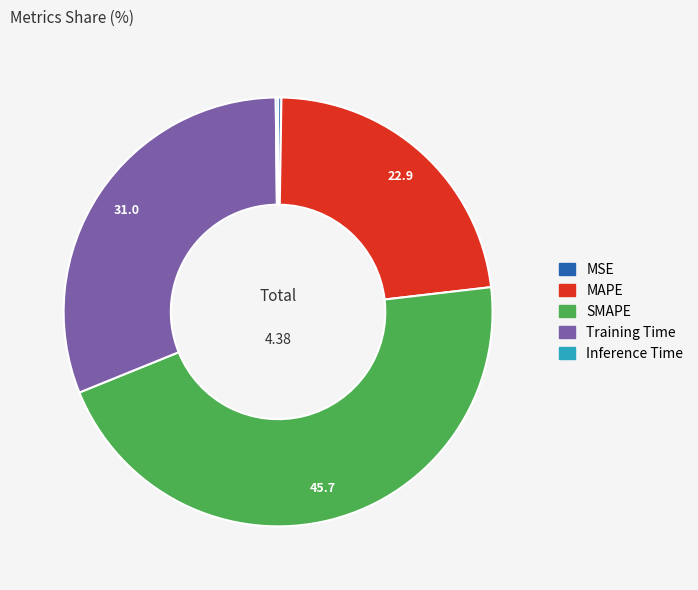

Does Training Time account for over 50% of the chart?

No